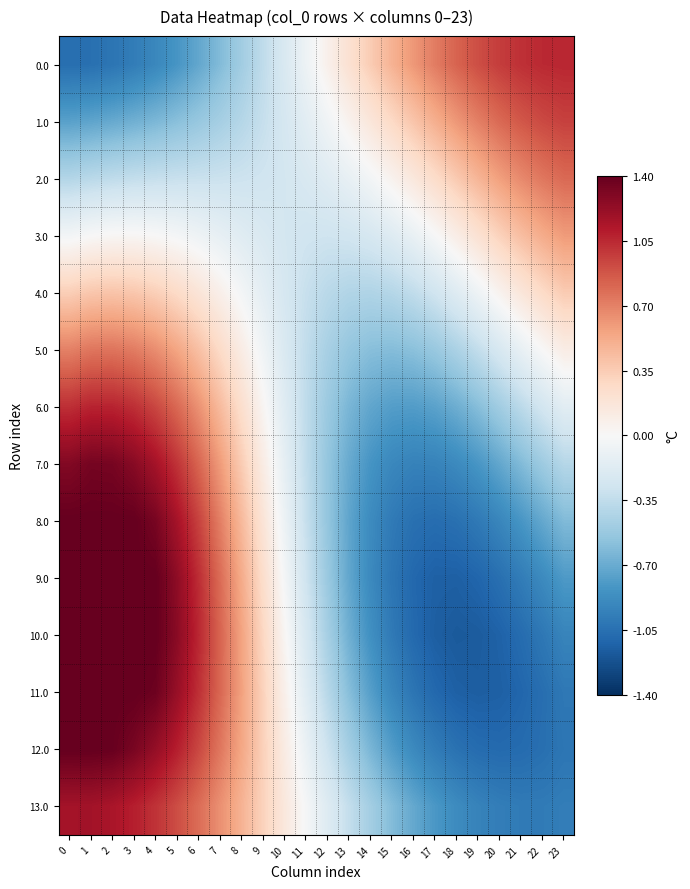

What is the difference between the highest and lowest values at 22?

2.1